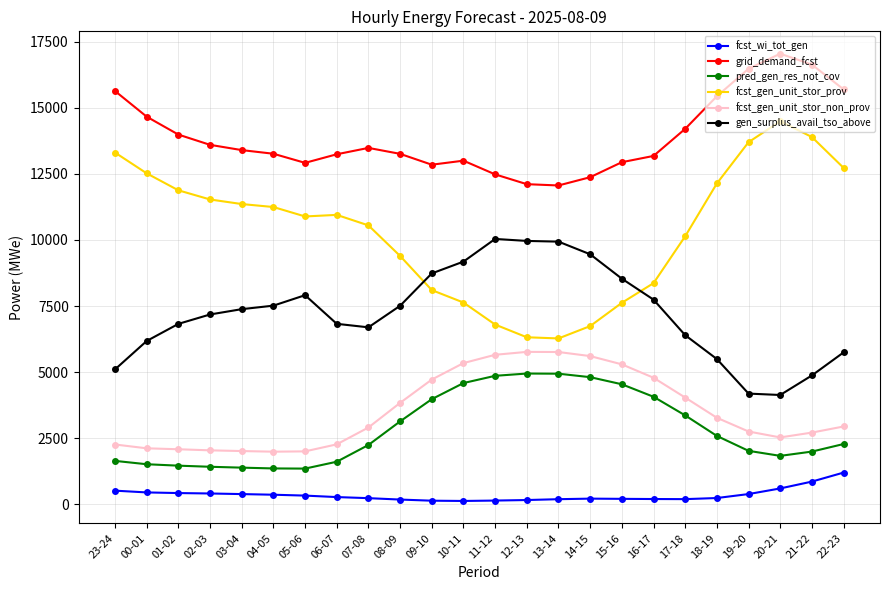

True or false: pred_gen_res_not_cov has a value of 1416 at 02-03.

True